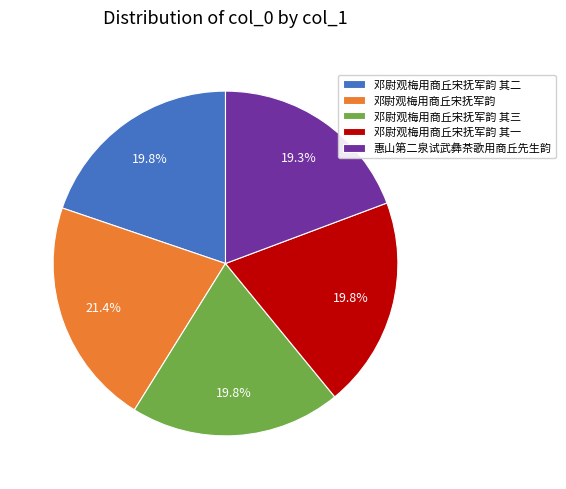

What percentage is the 邓尉观梅用商丘宋抚军韵 其三 slice, to the nearest percent?

20%